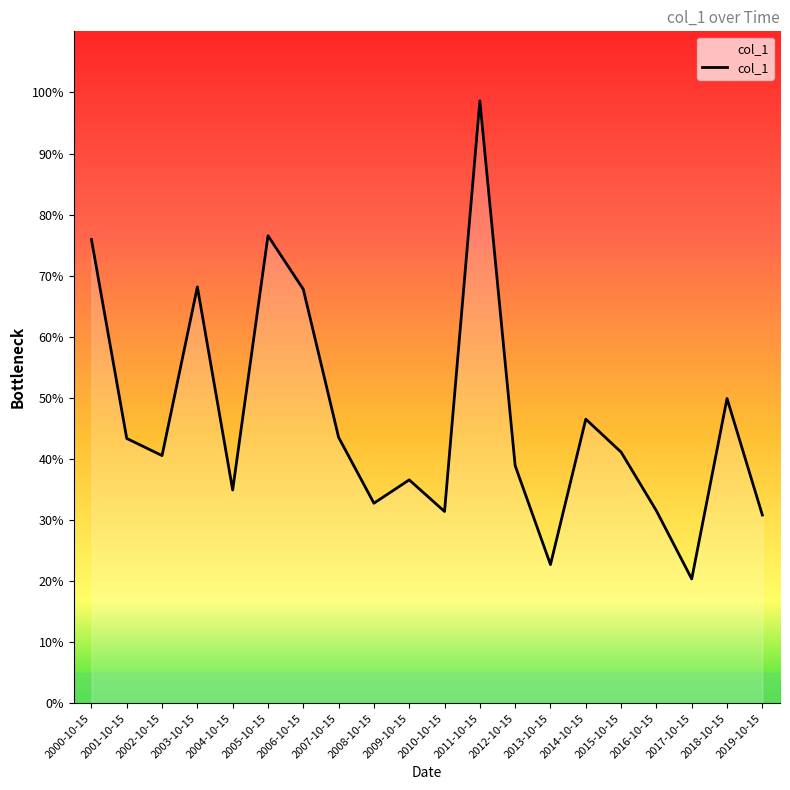

List the labels in order of value, smallest first.

2017-10-15, 2013-10-15, 2019-10-15, 2010-10-15, 2016-10-15, 2008-10-15, 2004-10-15, 2009-10-15, 2012-10-15, 2002-10-15, 2015-10-15, 2001-10-15, 2007-10-15, 2014-10-15, 2018-10-15, 2006-10-15, 2003-10-15, 2000-10-15, 2005-10-15, 2011-10-15